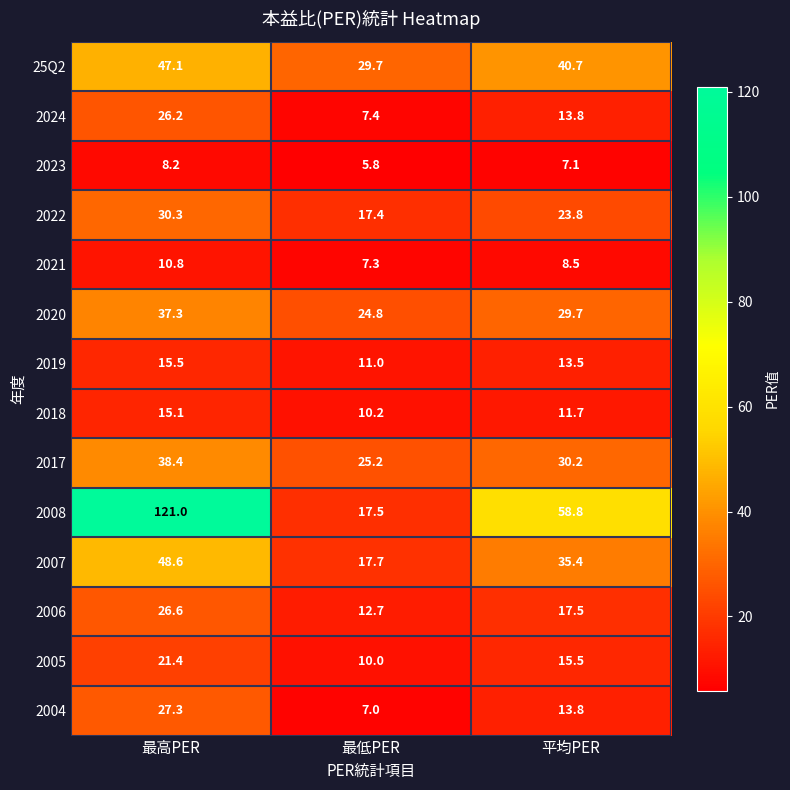

The value of 2006 at 最低PER is 16.5. True or false?

False